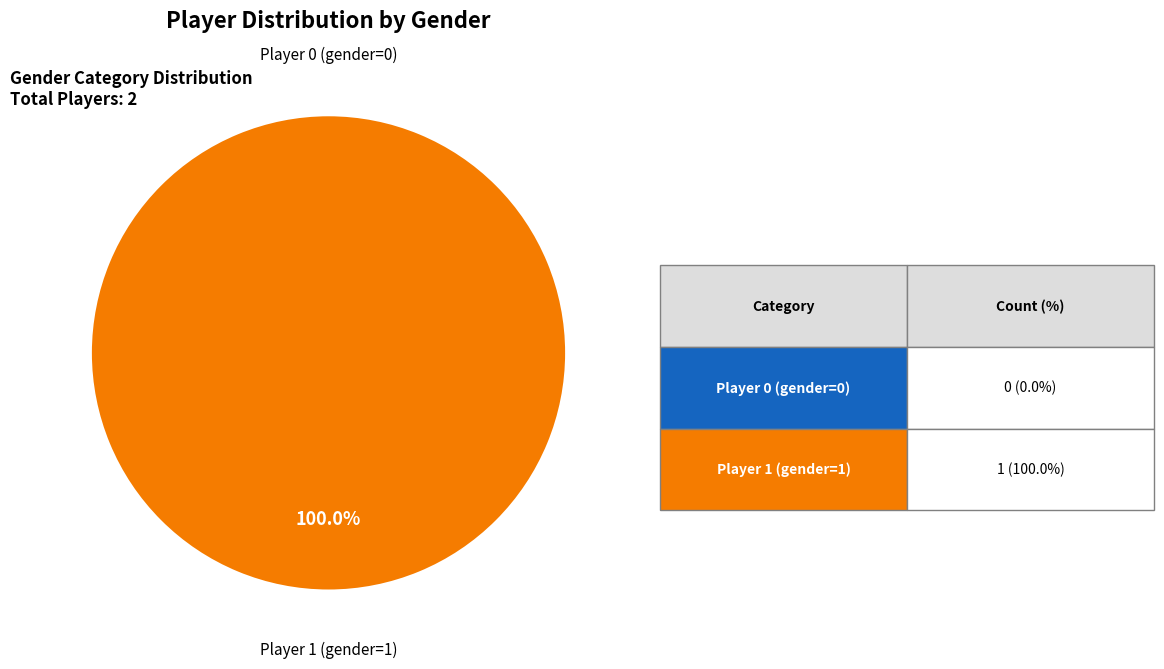

What is the largest slice in the pie chart?

Player 1 (gender=1)